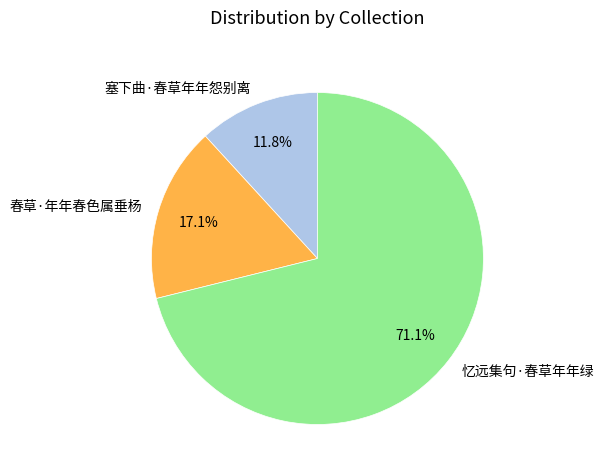

Is it true that 春草·年年春色属垂杨 is 8% of the pie?

False